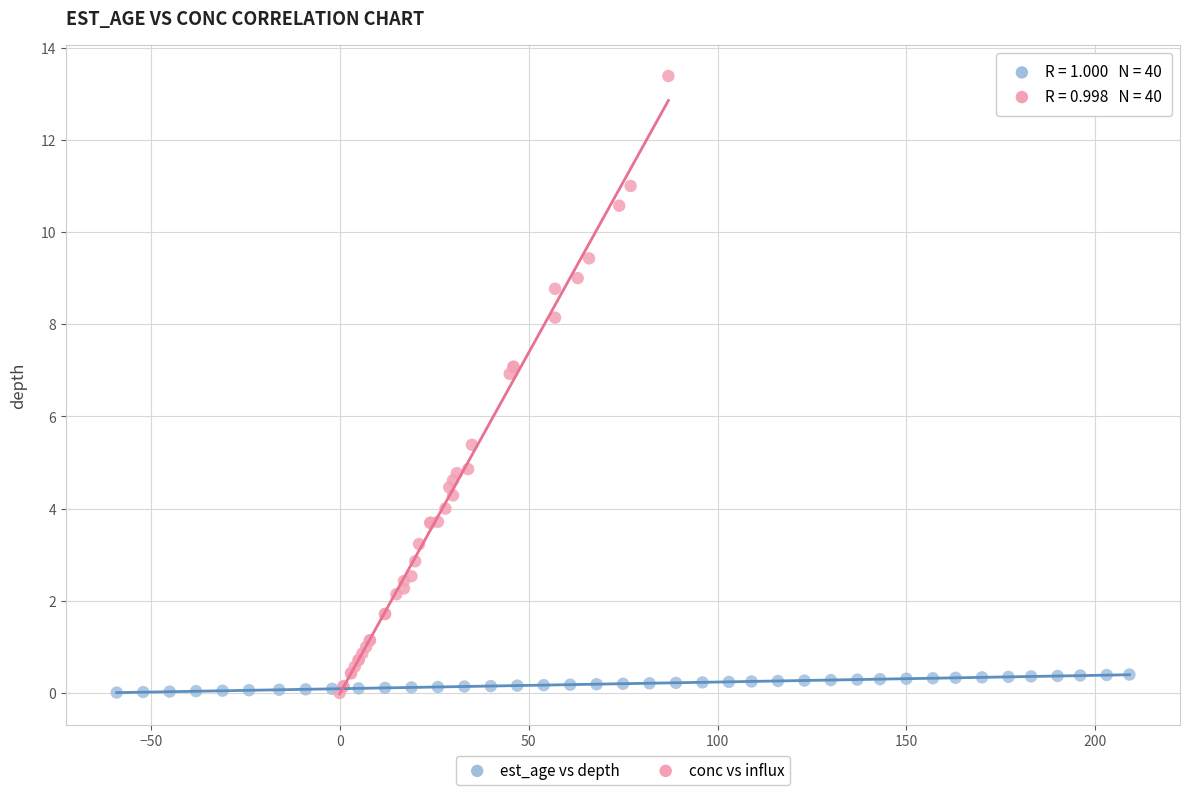

Which series contains the highest Y value?

conc vs influx